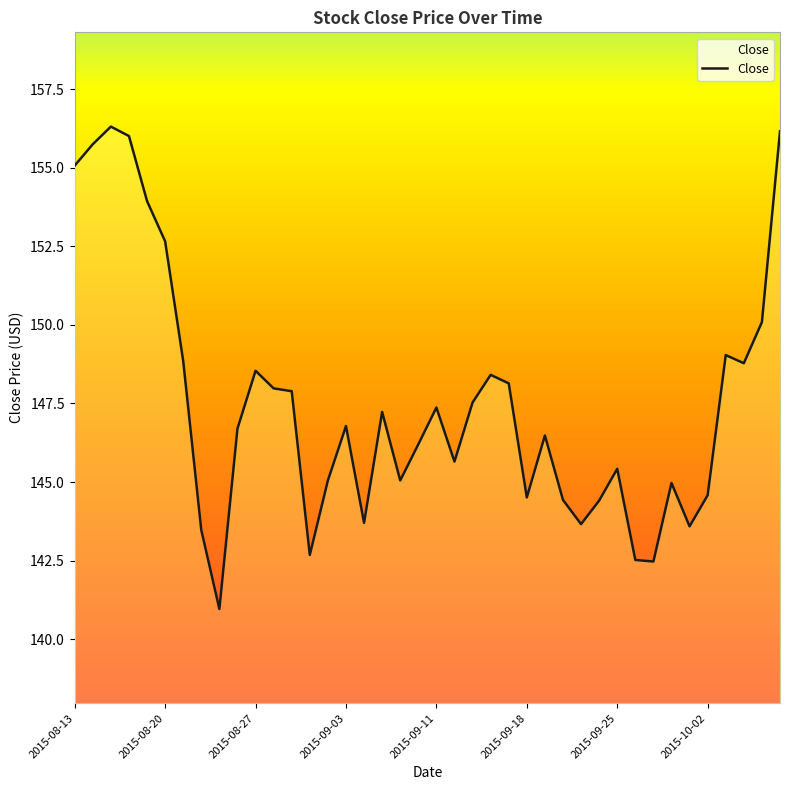

What is the maximum value shown in the chart?

156.3